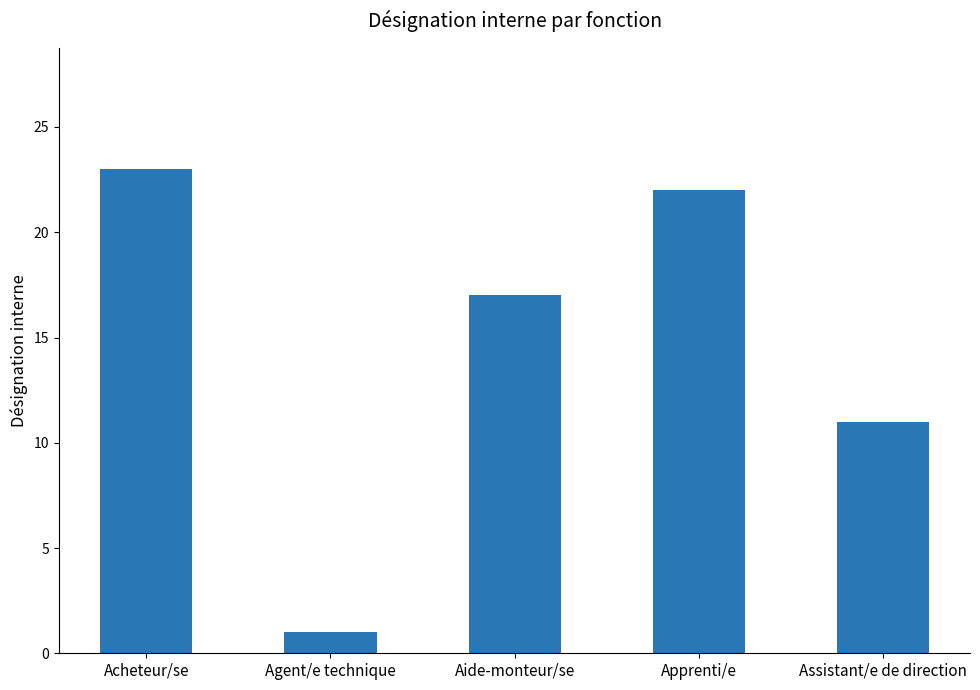

True or false: the data shows 8 at Acheteur/se.

False